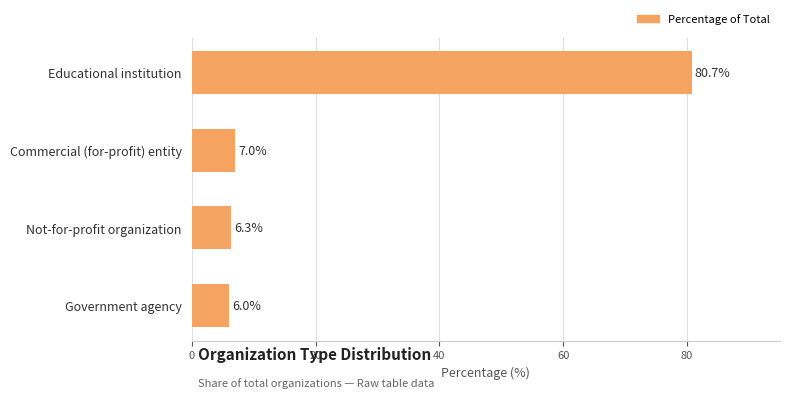

Reading bottom to top, extract all data points from this chart.

Government agency=6.0	Not-for-profit organization=6.3	Commercial (for-profit) entity=7.0	Educational institution=80.7